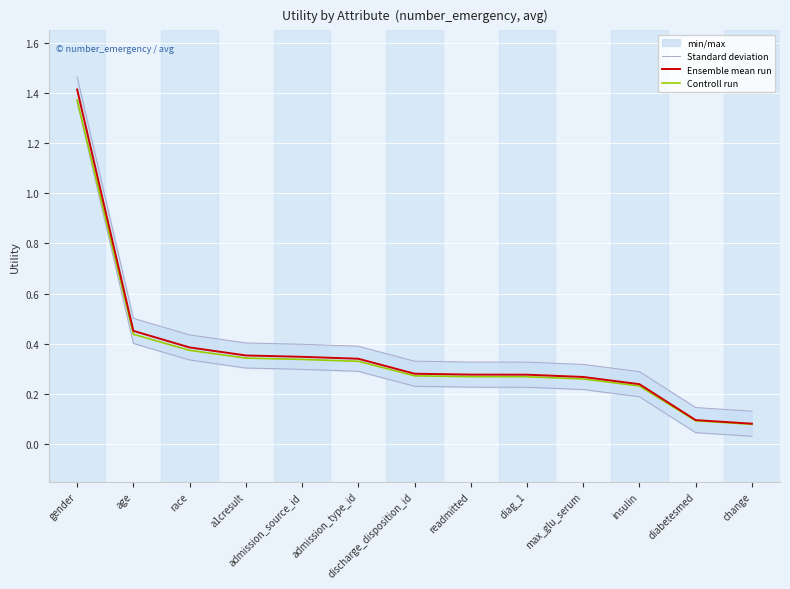

Is the value of Controll run at age greater than the value of Ensemble mean run at race?

Yes